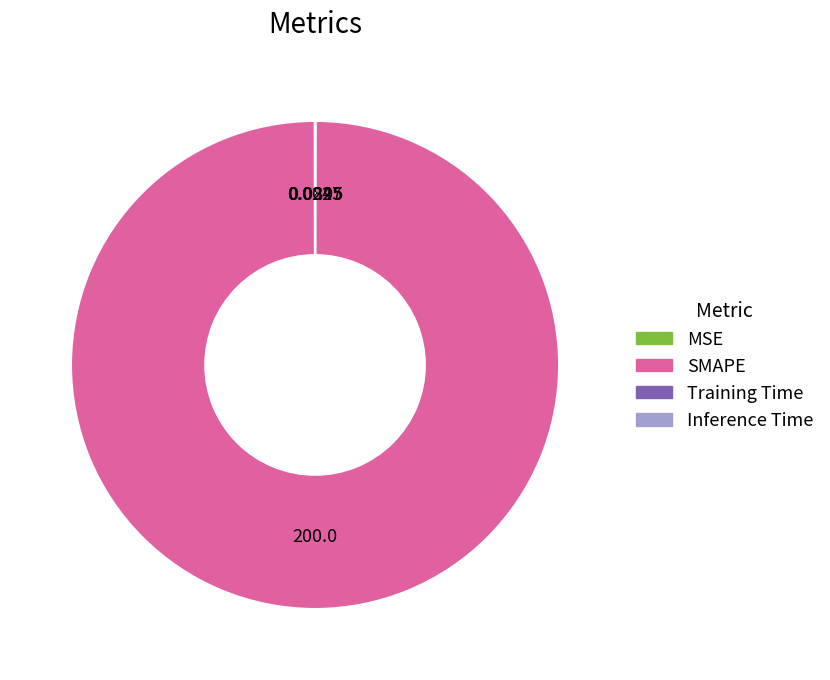

The SMAPE slice represents 92% of the pie. True or false?

False